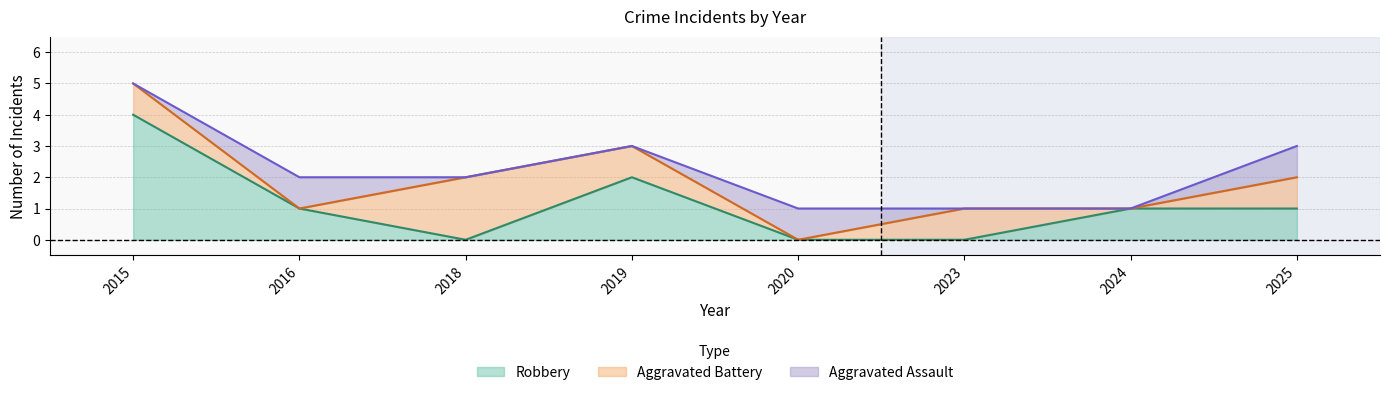

True or false: Robbery has more than 0 points higher than both neighbors.

True